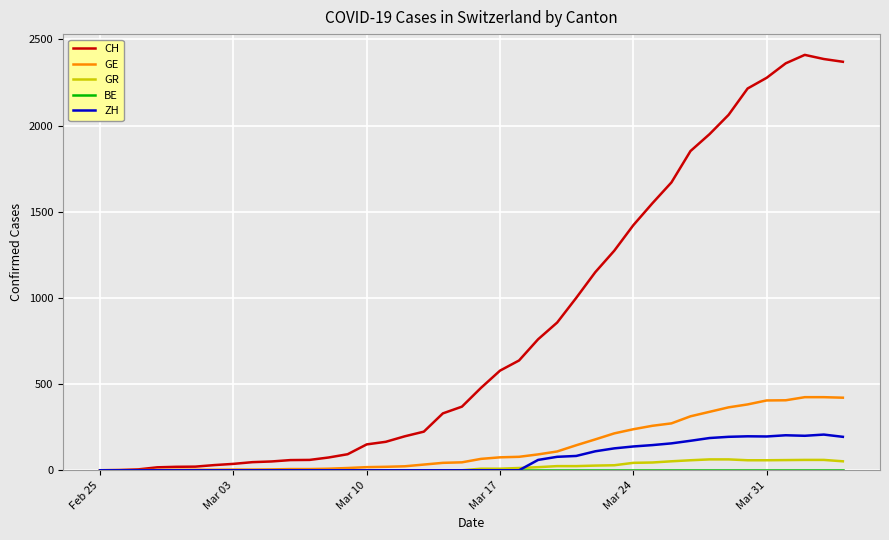

Which series has the widest spread of values?

CH